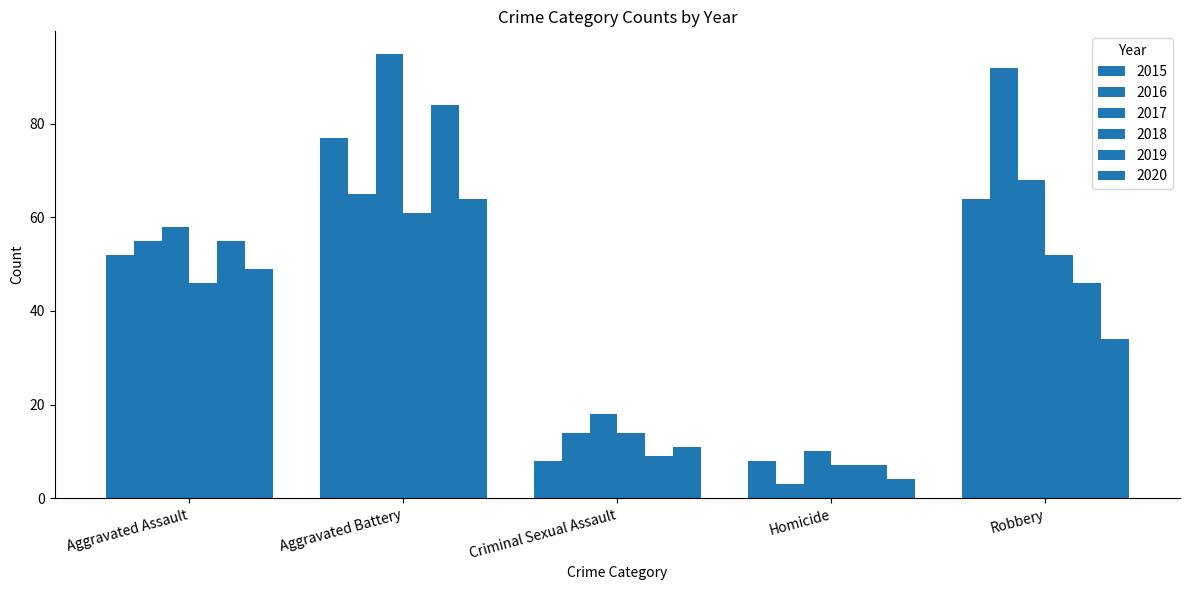

Rank the categories by 2017 value from highest to lowest.

Aggravated Battery, Robbery, Aggravated Assault, Criminal Sexual Assault, Homicide